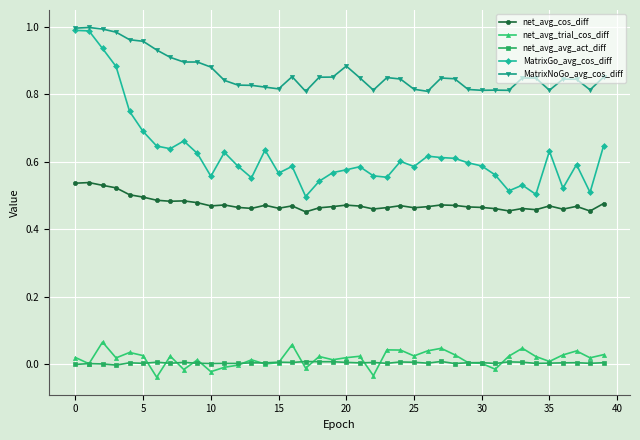

True or false: MatrixGo_avg_cos_diff and net_avg_avg_act_diff cross at least once.

False